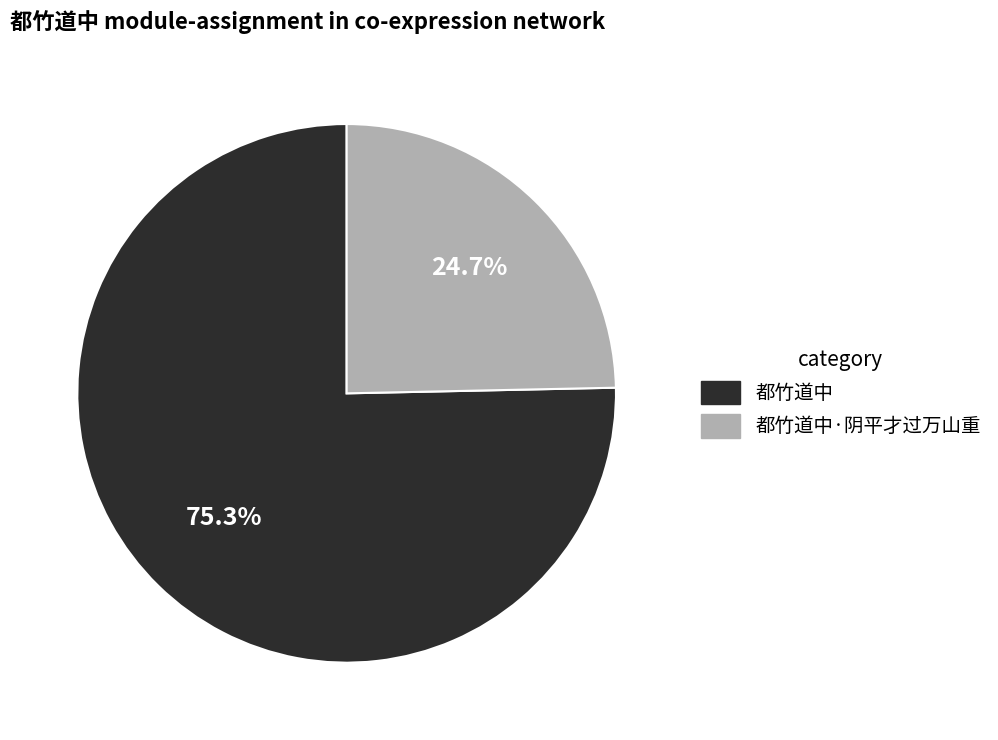

What is the majority slice?

都竹道中